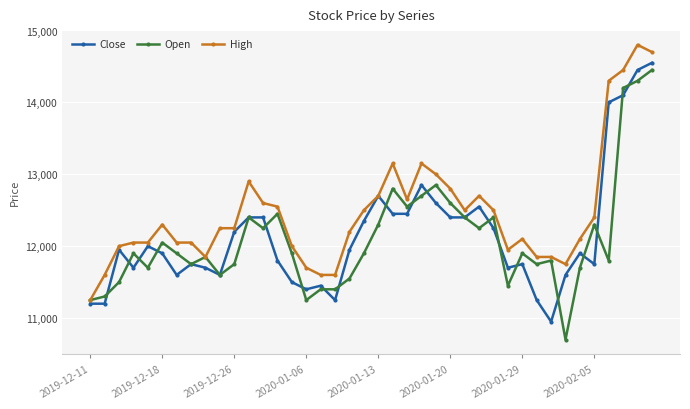

What is the value of the High point at the 38th from the left?

14450